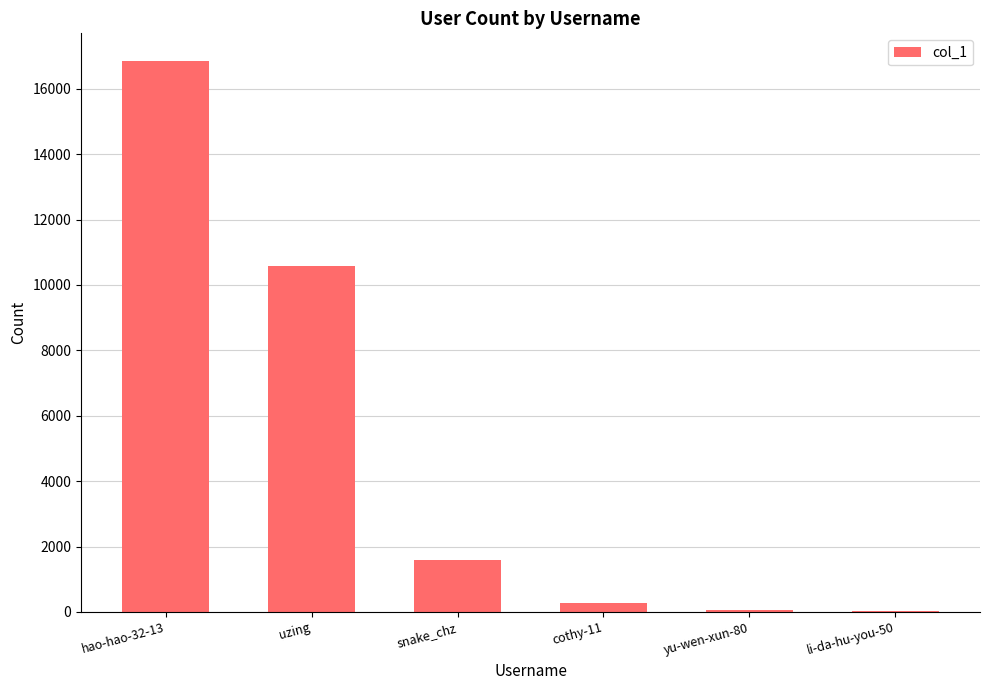

How many categories are shown in the chart?

6